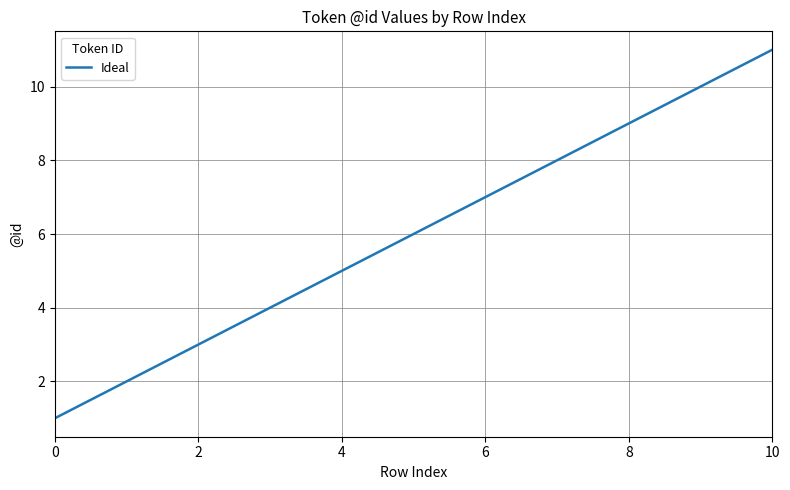

What is the greatest value displayed?

11